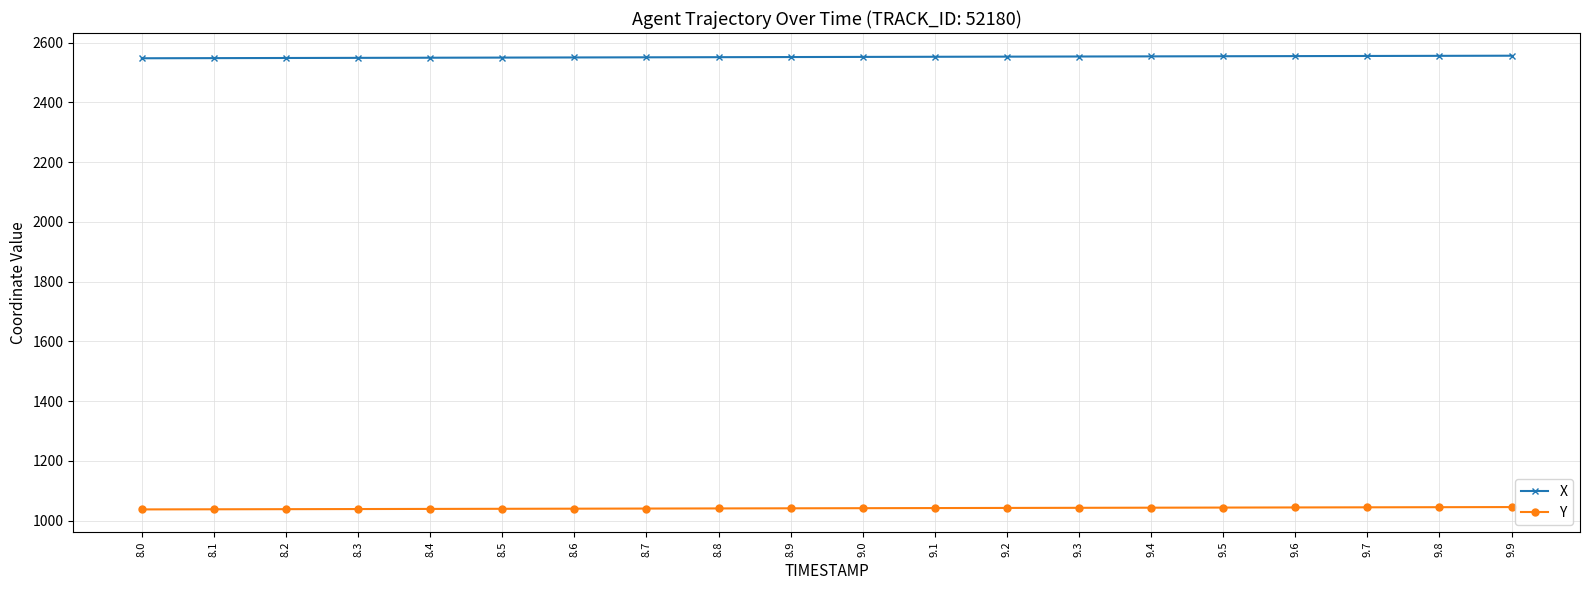

What is the spread (max minus min) of values at 8.6?

1510.1